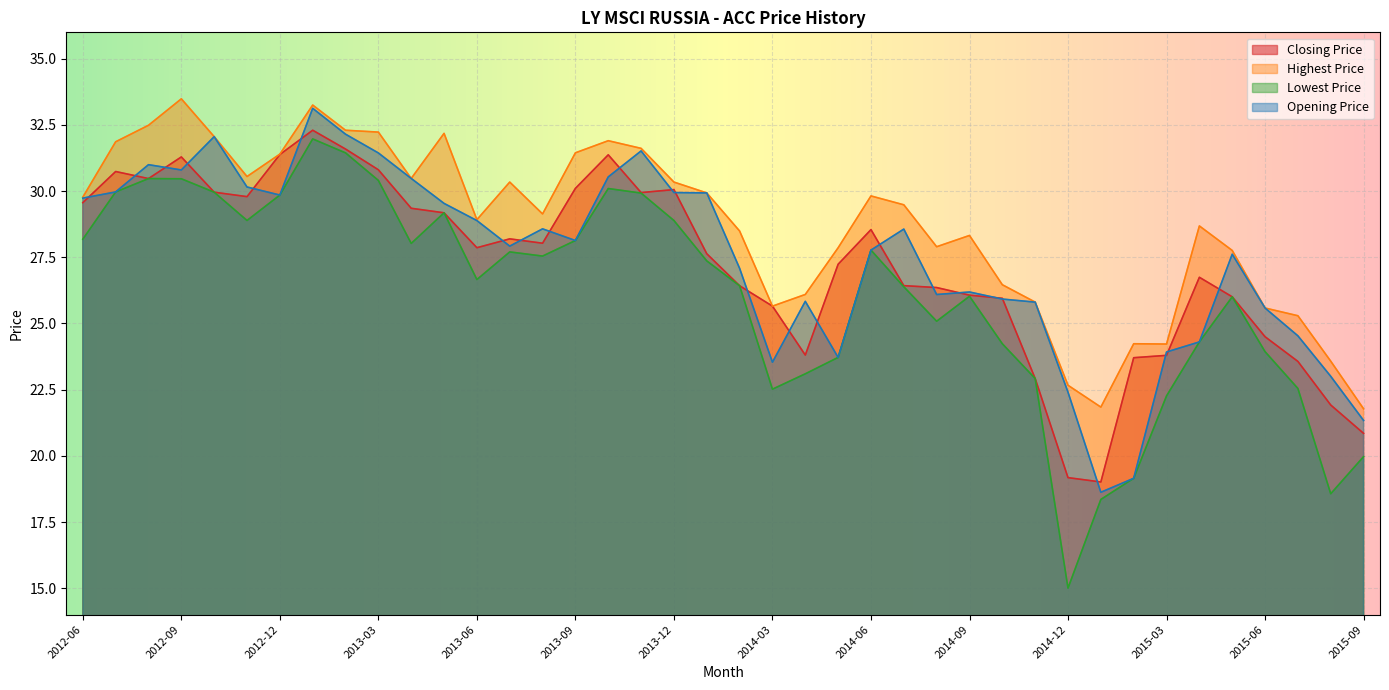

Between 2012-09 and 2014-10, which is larger?

2012-09